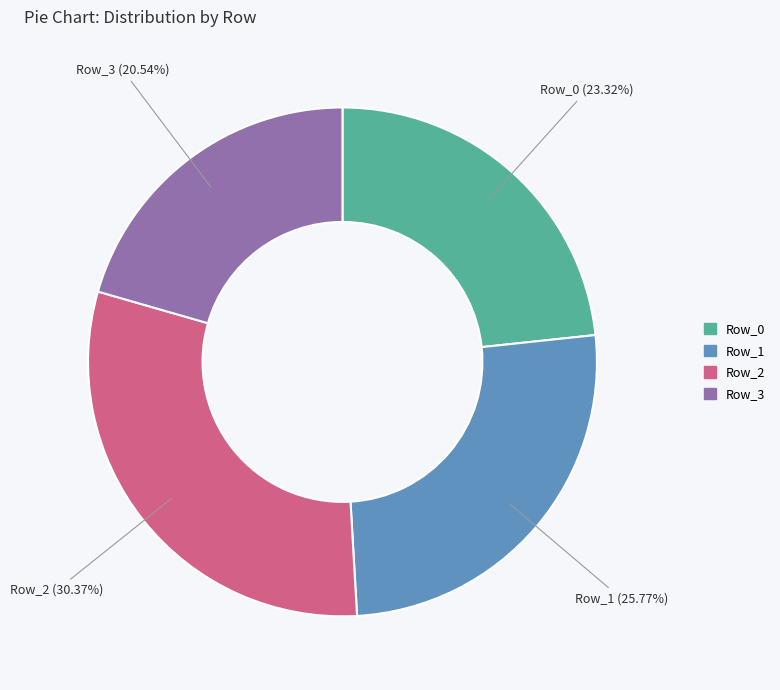

How many slices are in this pie chart?

4